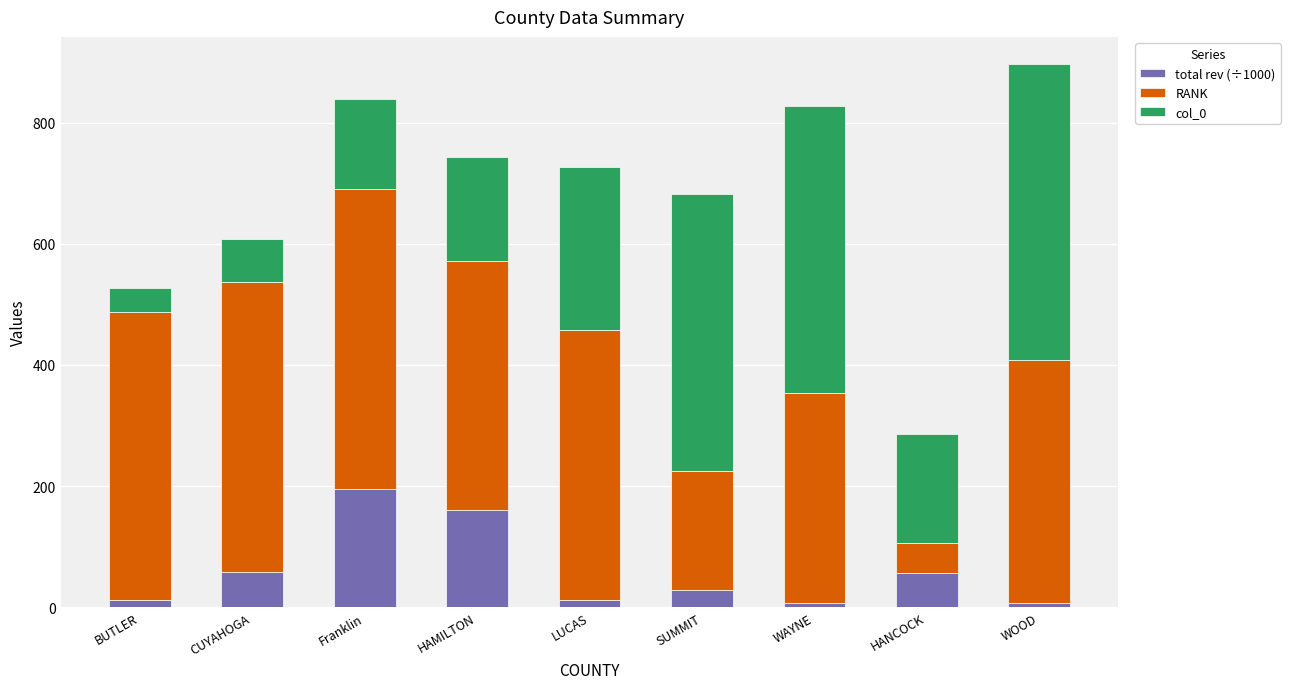

What is the average value of the total rev (÷1000) series?

59.5